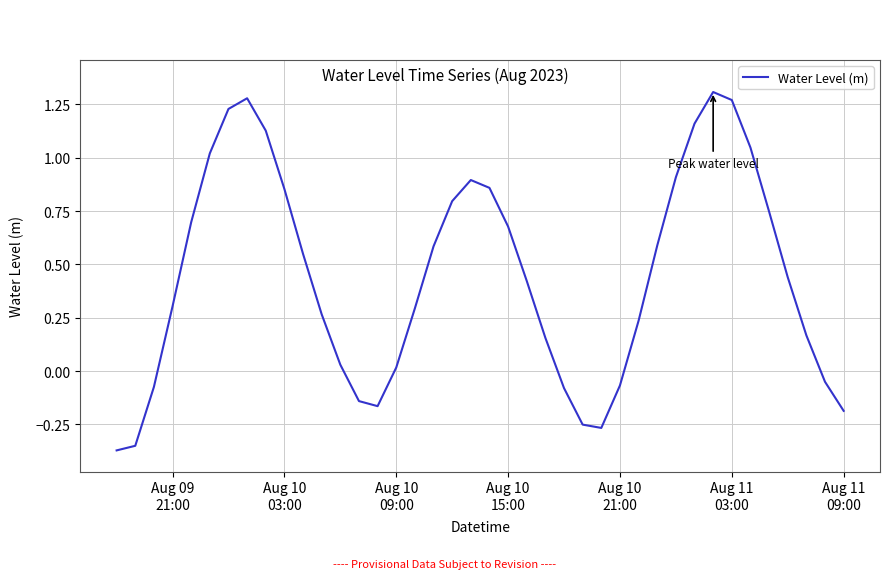

What is the difference between the maximum and minimum values?

1.7